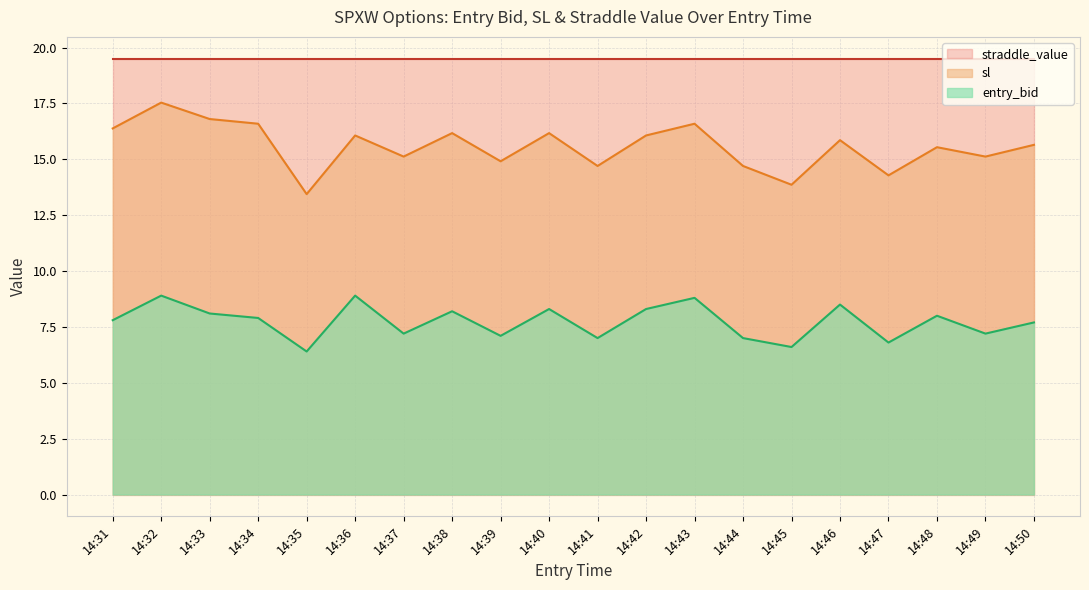

Rank the series at 14:50 from highest to lowest value.

straddle_value, sl, entry_bid